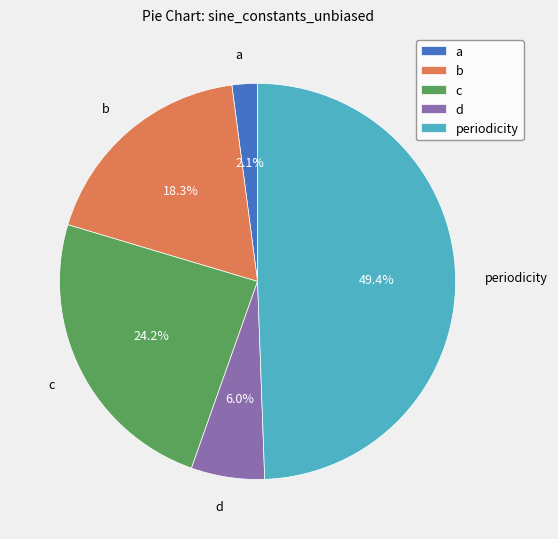

How many slices are in this pie chart?

5